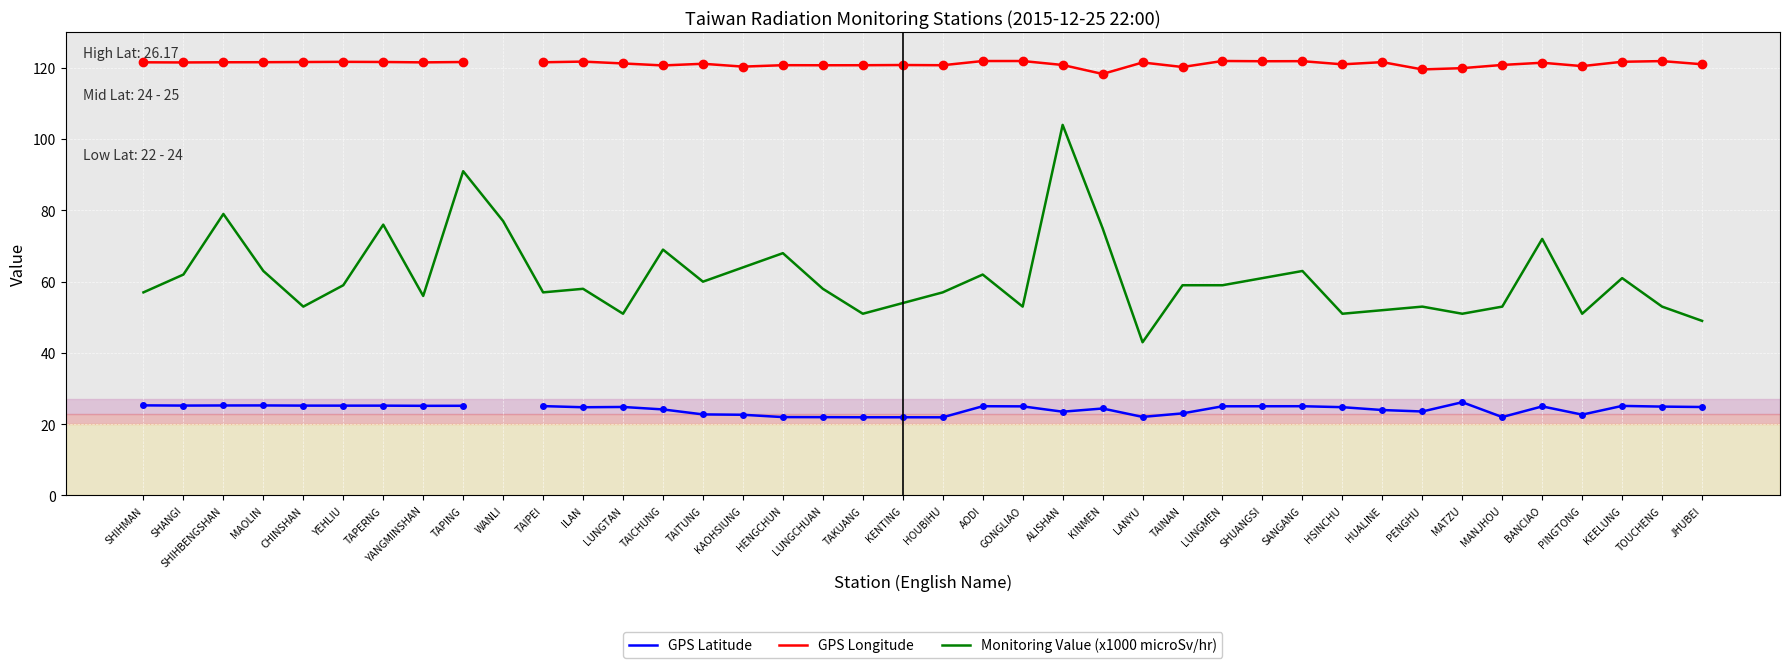

List the labels in order of Monitoring Value (x1000 microSv/hr) value, largest first.

ALISHAN, TAPING, SHIHBENGSHAN, WANLI, TAPERNG, KINMEN, BANCIAO, TAICHUNG, HENGCHUN, KAOHSIUNG, MAOLIN, SANGANG, SHANGI, AODI, SHUANGSI, KEELUNG, TAITUNG, YEHLIU, TAINAN, LUNGMEN, ILAN, LUNGCHUAN, SHIHMAN, TAIPEI, HOUBIHU, YANGMINSHAN, KENTING, CHINSHAN, GONGLIAO, PENGHU, MANJHOU, TOUCHENG, HUALINE, LUNGTAN, TAKUANG, HSINCHU, MATZU, PINGTONG, JHUBEI, LANYU